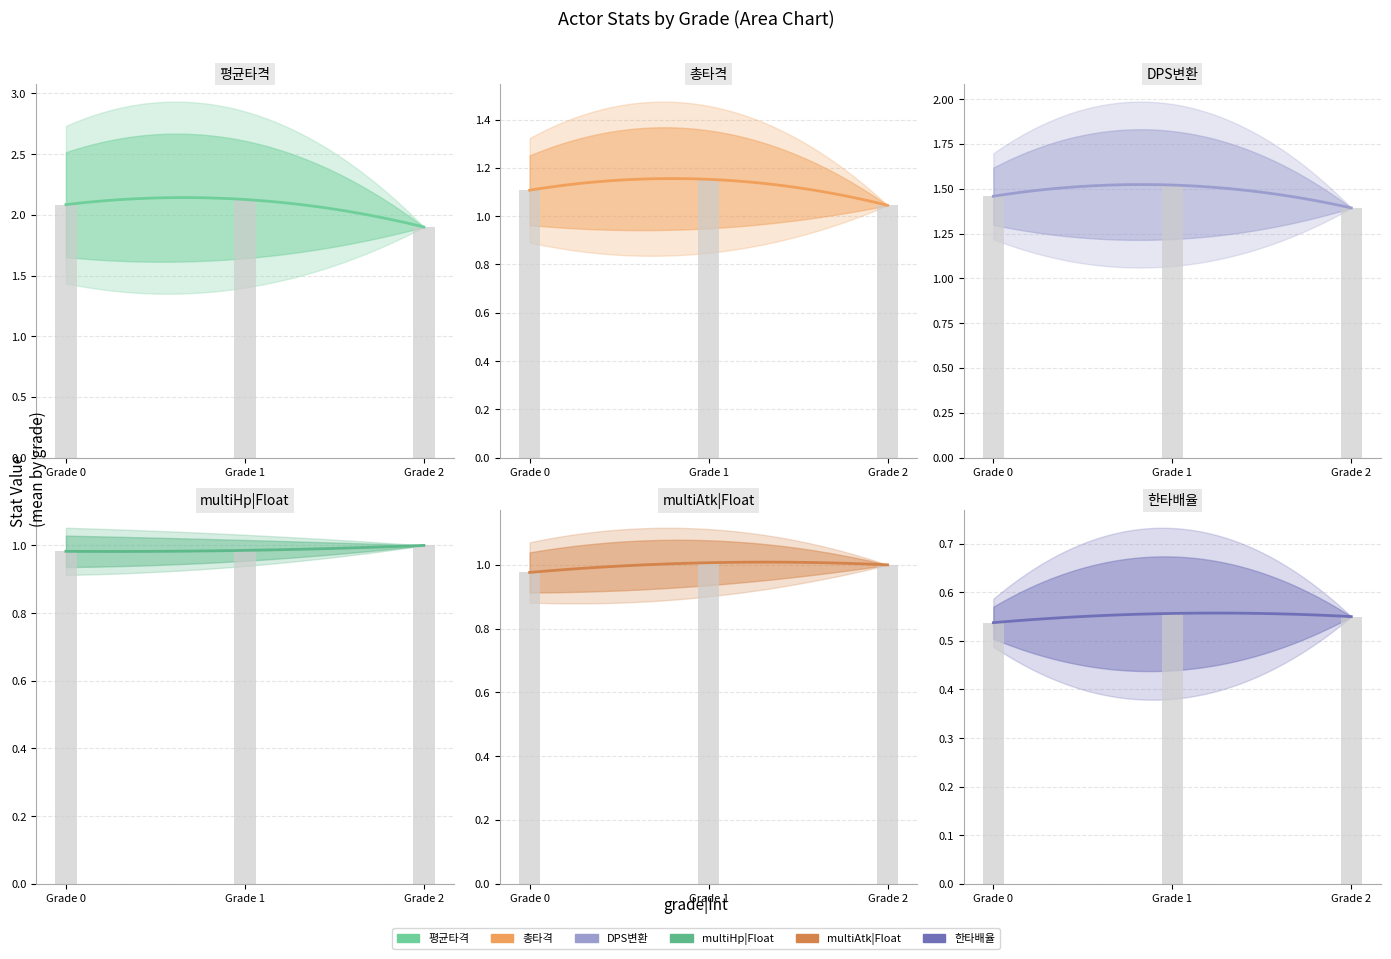

The 한타배율 series shows 0.1 at 1. True or false?

False